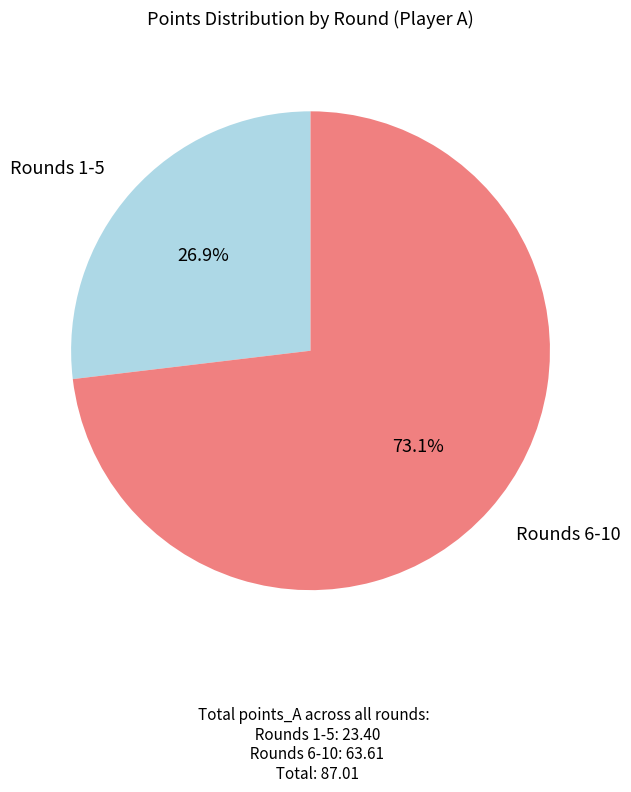

What is the smallest slice in the pie chart?

Rounds 1-5